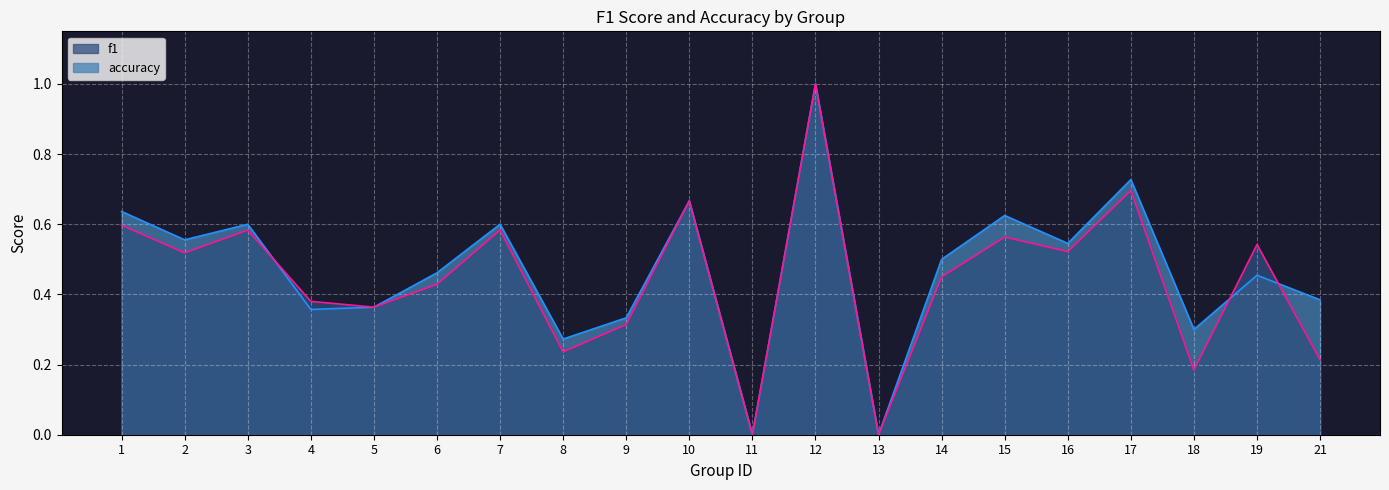

Reading right to left, list all the values displayed in this chart.

f1: 21=0.2	19=0.5	18=0.2	17=0.7	16=0.5	15=0.6	14=0.5	13=0.0	12=1.0	11=0.0	10=0.7	9=0.3	8=0.2	7=0.6	6=0.4	5=0.4	4=0.4	3=0.6	2=0.5	1=0.6
accuracy: 21=0.4	19=0.5	18=0.3	17=0.7	16=0.5	15=0.6	14=0.5	13=0.0	12=1.0	11=0.0	10=0.7	9=0.3	8=0.3	7=0.6	6=0.5	5=0.4	4=0.4	3=0.6	2=0.6	1=0.6